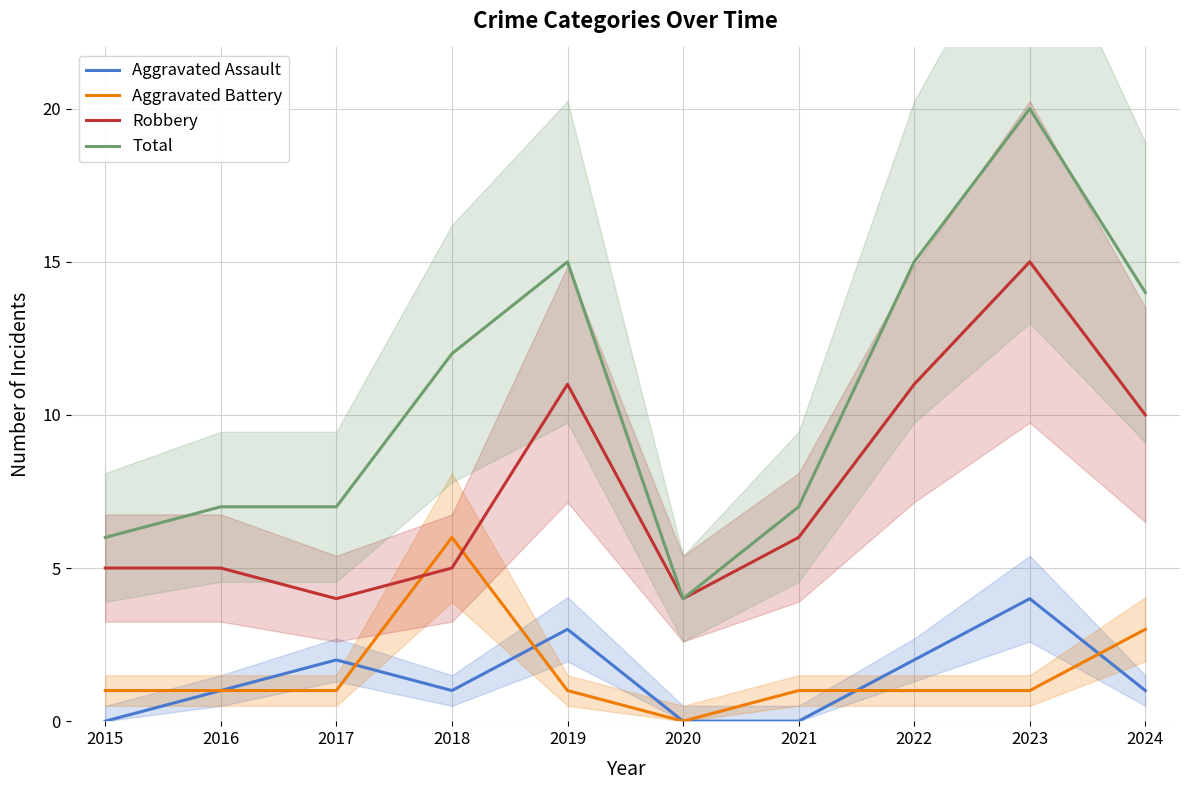

Which series has the widest spread of values?

Total